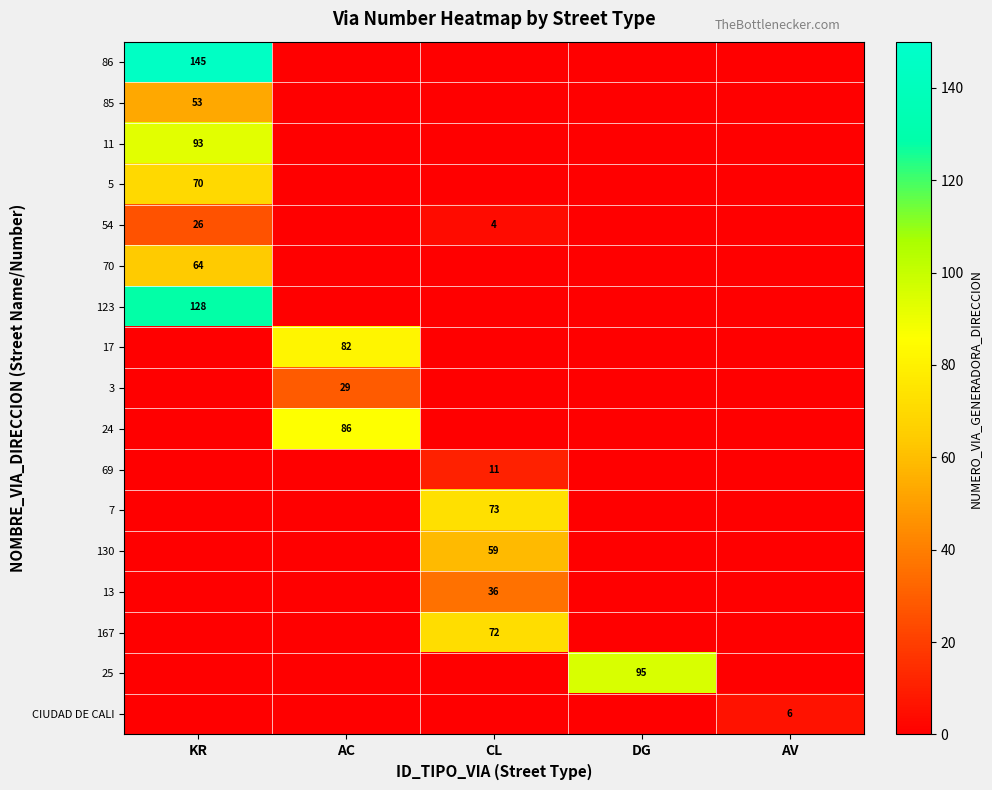

Which label corresponds to the largest value in the chart?

KR